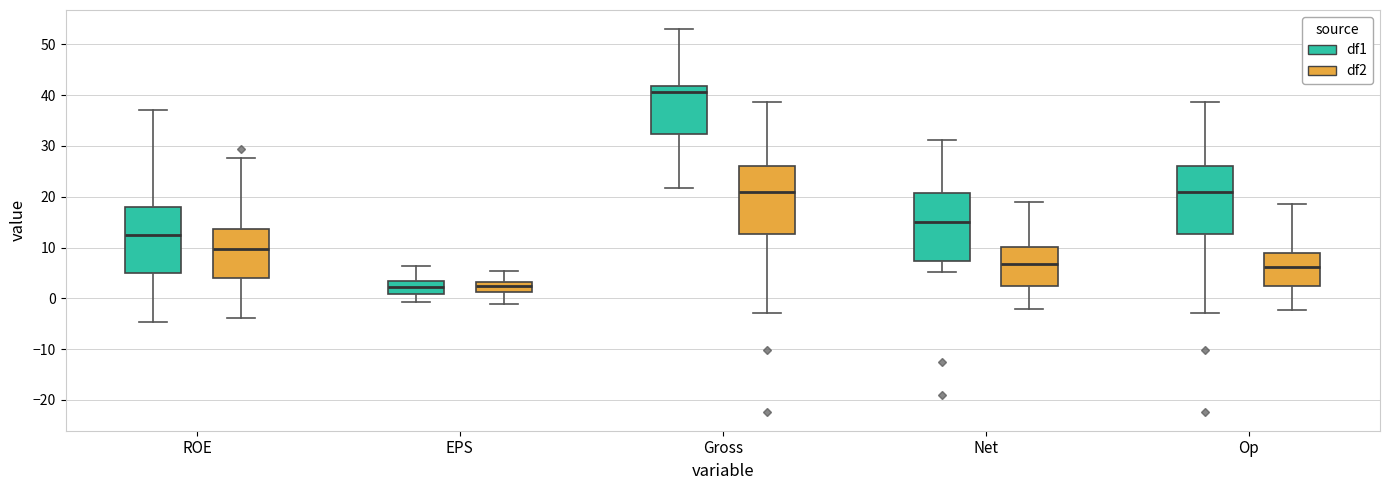

Reading left to right, read every box against the y-axis: the position of its median line, the range the box covers, and the ends of its whiskers. The values are not printed on the chart, so give them approximately, as read against the axis.

ROE (df1): median 13, box 5 to 18, whiskers -5 to 37
ROE (df2): median 10, box 4 to 14, whiskers -4 to 28
EPS (df1): median 2, box 1 to 3, whiskers -1 to 6
EPS (df2): median 2, box 1 to 3, whiskers -1 to 5
Gross (df1): median 41, box 32 to 42, whiskers 22 to 53
Gross (df2): median 21, box 13 to 26, whiskers -3 to 39
Net (df1): median 15, box 7 to 21, whiskers 5 to 31
Net (df2): median 7, box 3 to 10, whiskers -2 to 19
Op (df1): median 21, box 13 to 26, whiskers -3 to 39
Op (df2): median 6, box 2 to 9, whiskers -2 to 19